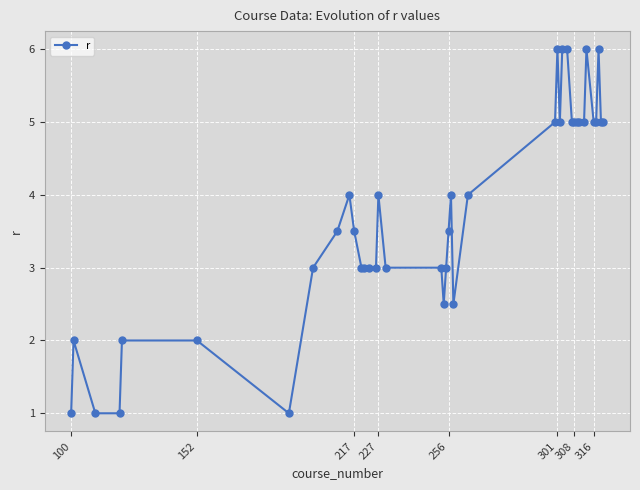

How many values are between 3 and 5?

26